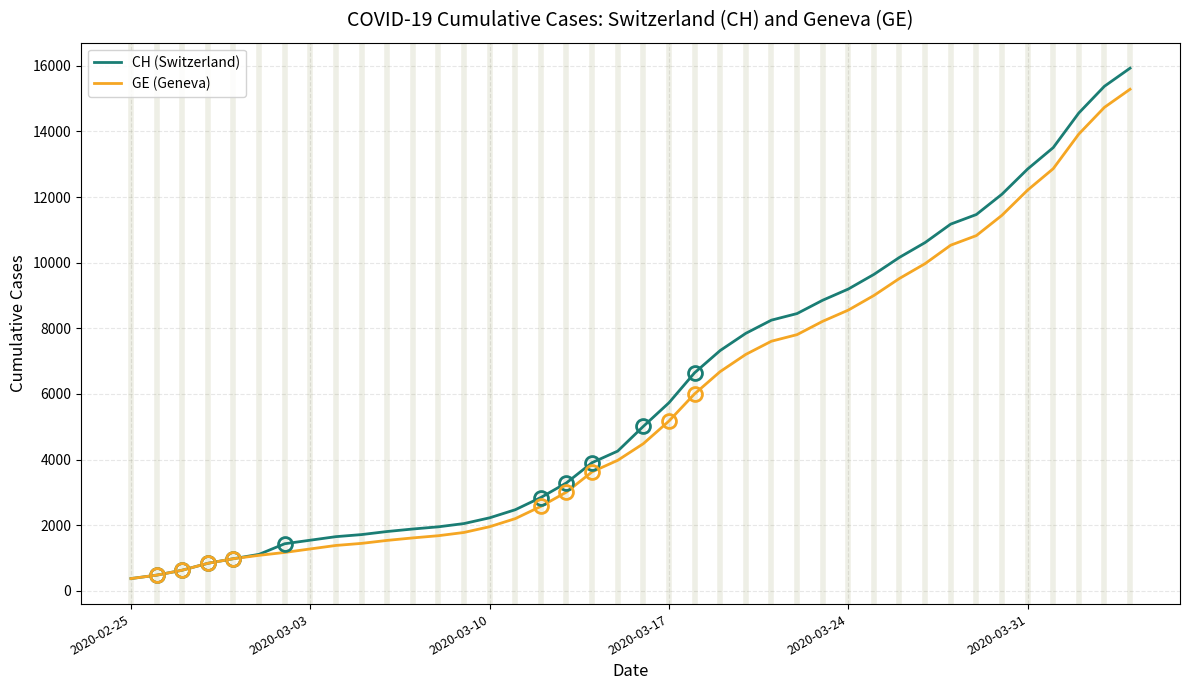

Which series has the largest range (max minus min)?

CH (Switzerland)